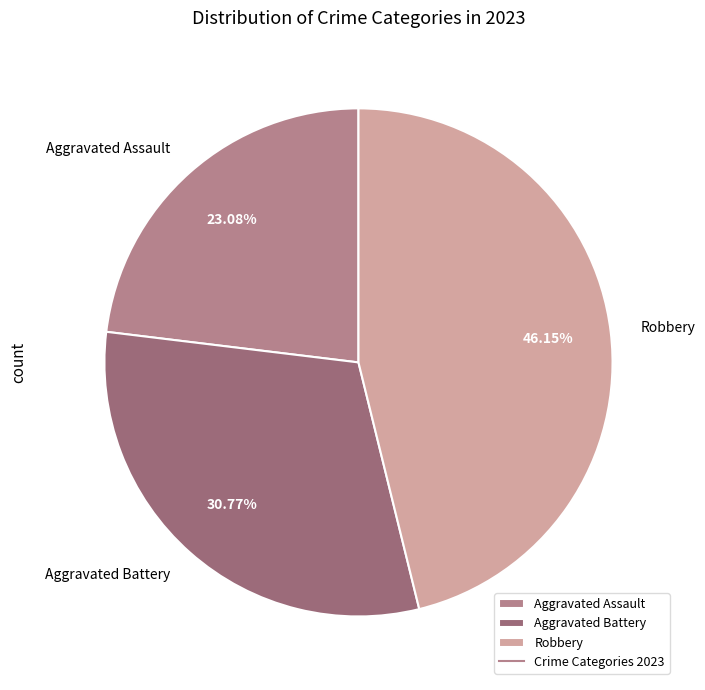

Is there any slice that represents more than half of the pie?

No